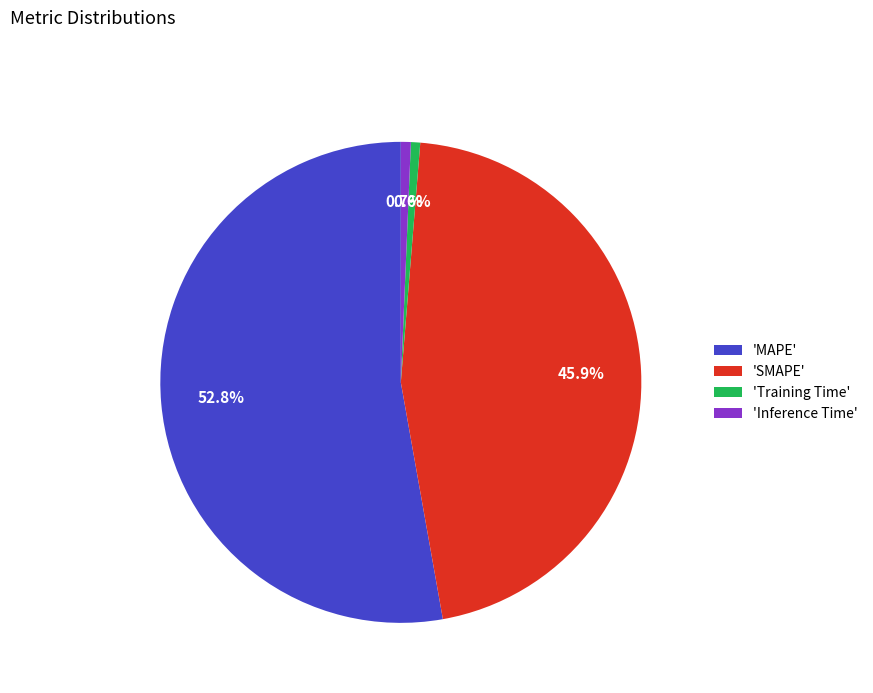

Which slice is the largest?

'MAPE'